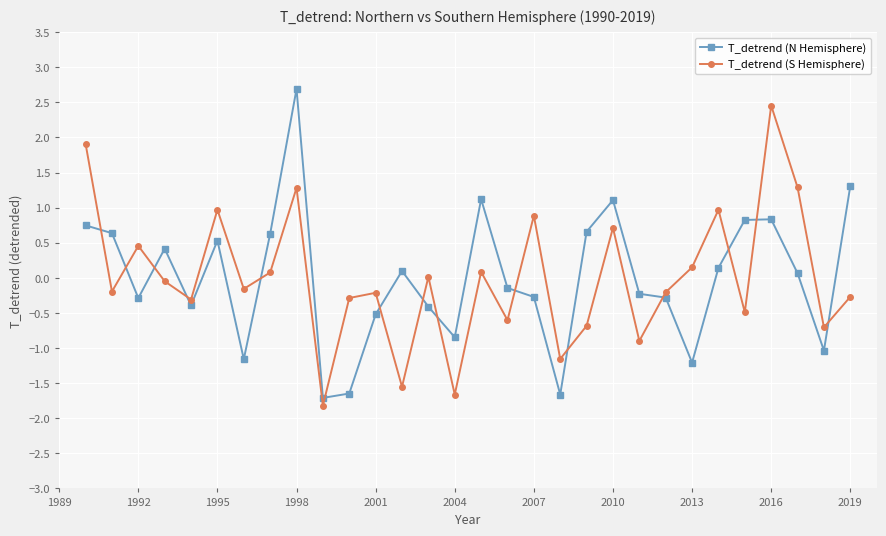

Which series ends up on top after the final intersection of T_detrend (N Hemisphere) and T_detrend (S Hemisphere)?

T_detrend (N Hemisphere)